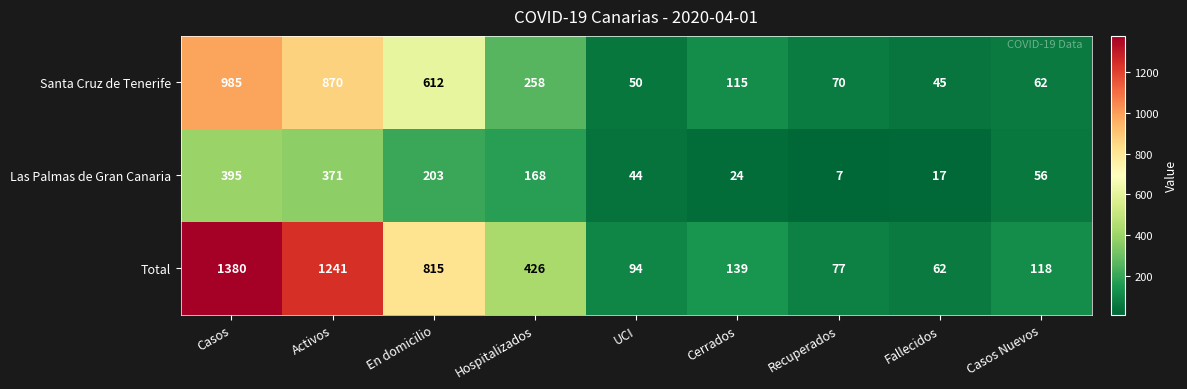

How many data points does each series have?

9